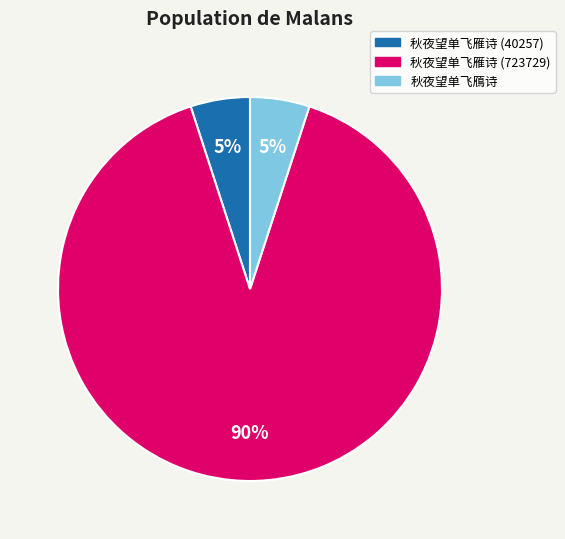

To the nearest percent, what is the combined percentage of 秋夜望单飞鴈诗 and 秋夜望单飞雁诗 (723729)?

95%